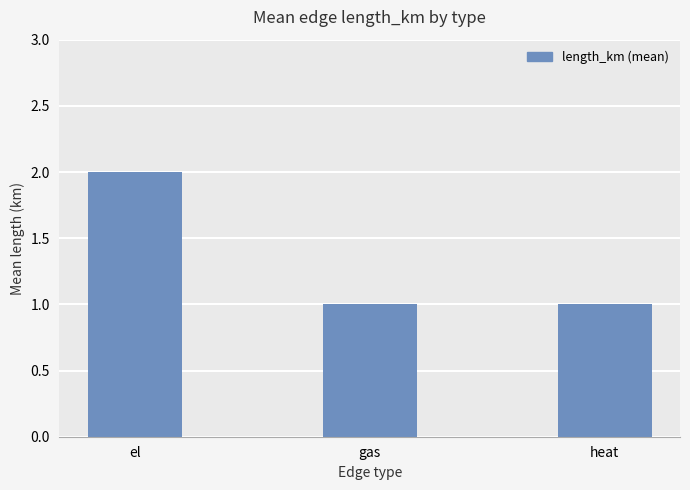

Reading left to right, extract all data points from this chart.

2	1	1